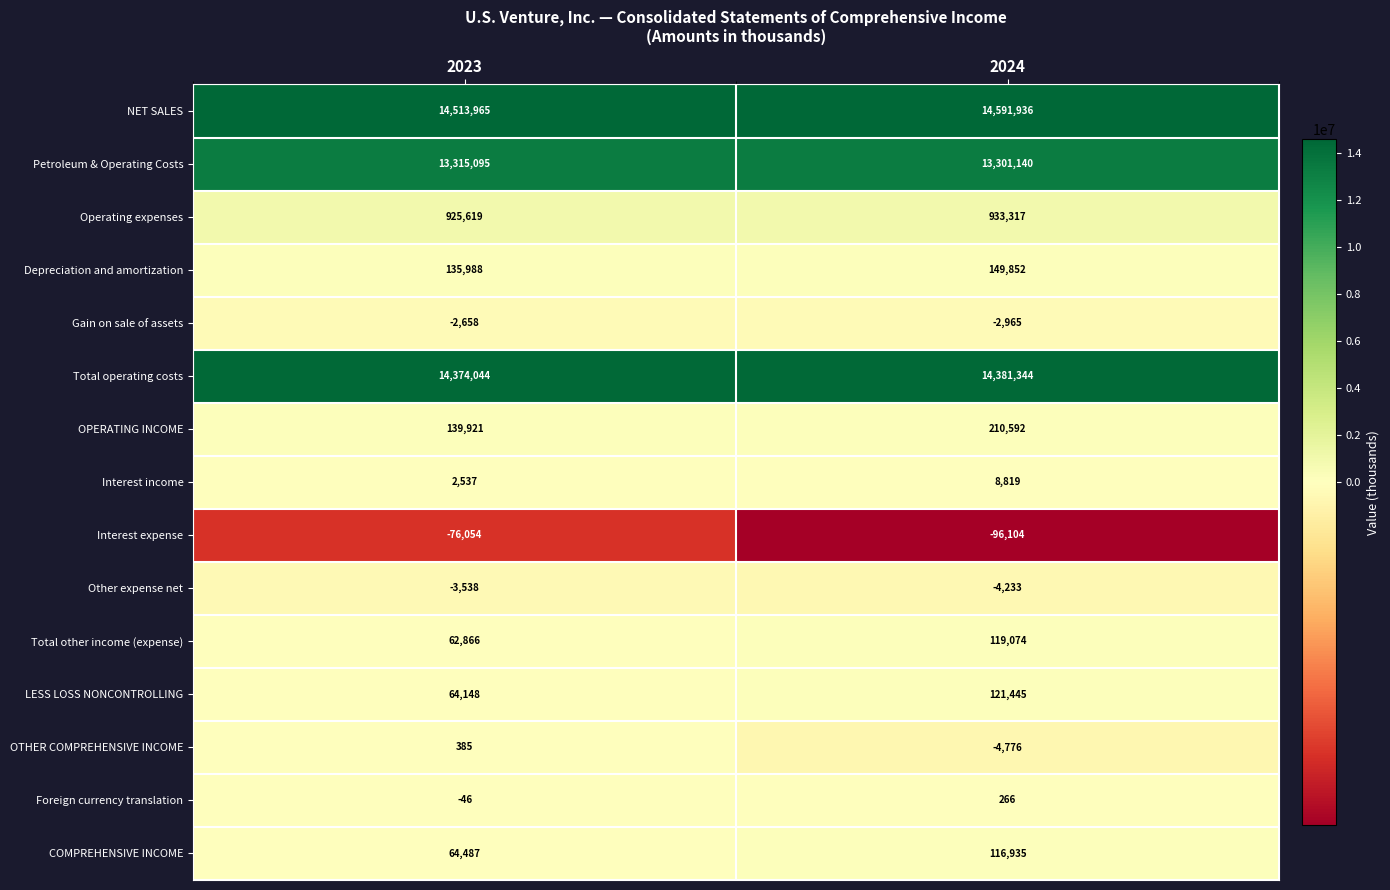

Reading left to right, extract all data points from this chart.

NET SALES: 14513965	14591936
Petroleum & Operating Costs: 13315095	13301140
Operating expenses: 925619	933317
Depreciation and amortization: 135988	149852
Gain on sale of assets: -2658	-2965
Total operating costs: 14374044	14381344
OPERATING INCOME: 139921	210592
Interest income: 2537	8819
Interest expense: -76054	-96104
Other expense net: -3538	-4233
Total other income (expense): 62866	119074
LESS LOSS NONCONTROLLING: 64148	121445
OTHER COMPREHENSIVE INCOME: 385	-4776
Foreign currency translation: -46	266
COMPREHENSIVE INCOME: 64487	116935